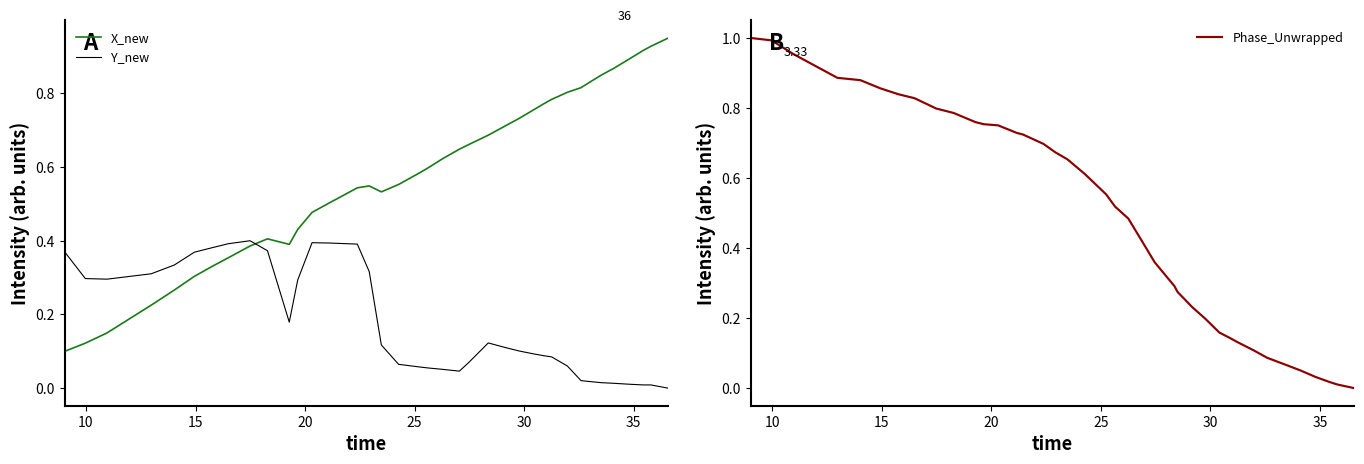

True or false: Phase_Unwrapped has more than 2 points higher than both neighbors.

False